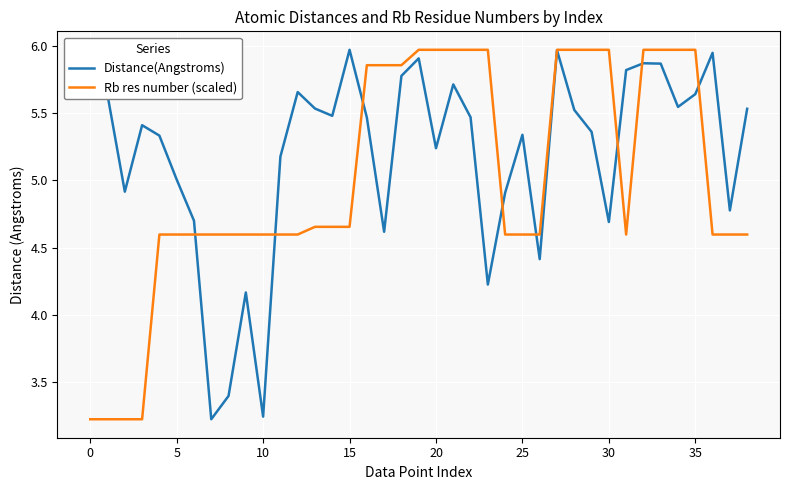

Which series has the largest total across all categories?

Distance(Angstroms)